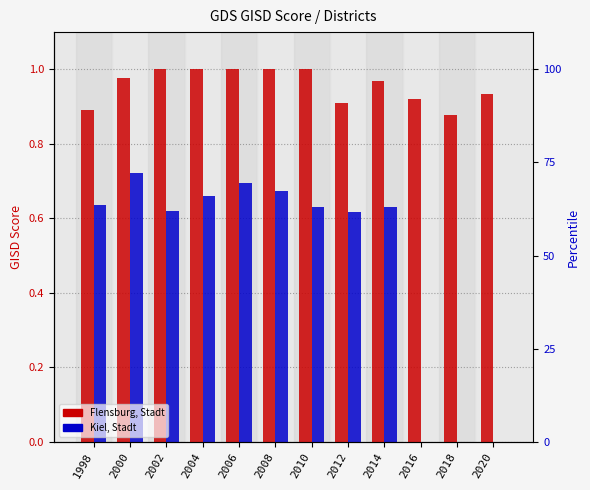

Reading right to left, list all the values displayed in this chart.

Flensburg, Stadt: 0.9	0.9	0.9	1.0	0.9	1.0	1.0	1.0	1.0	1.0	1.0	0.9
Kiel, Stadt: 0.0	0.0	0.0	0.6	0.6	0.6	0.7	0.7	0.7	0.6	0.7	0.6